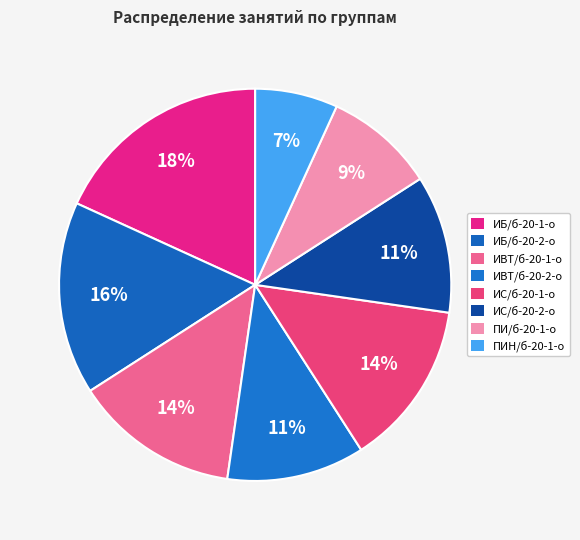

What percentage is the ИВТ/б-20-2-о slice, to the nearest percent?

11%